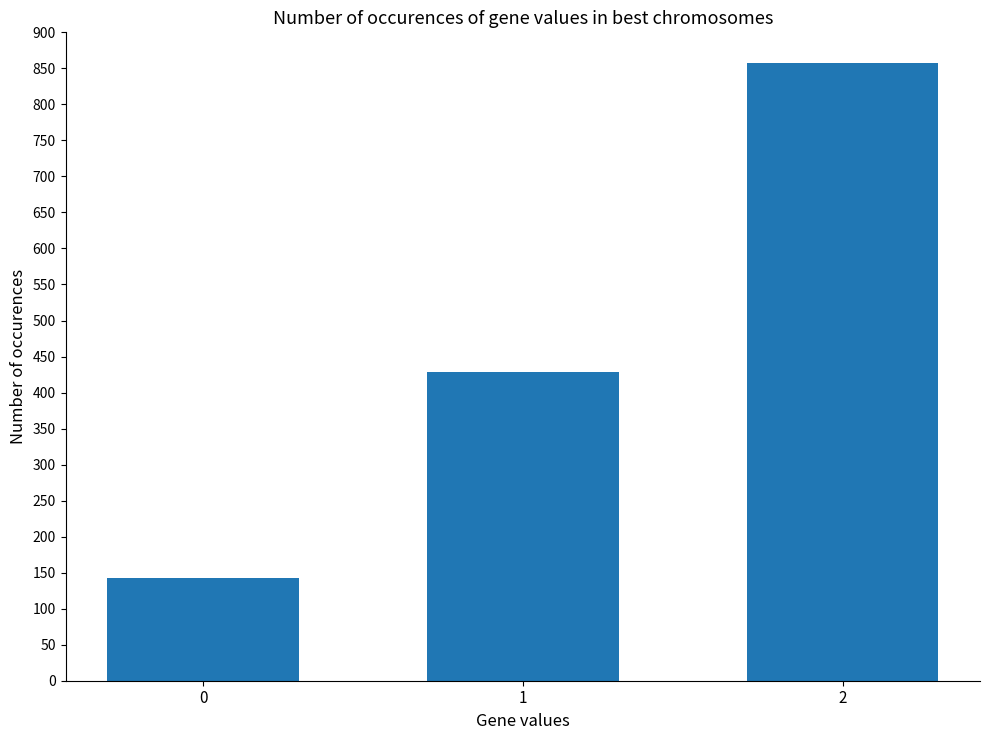

Rank the categories by value from lowest to highest.

0, 1, 2